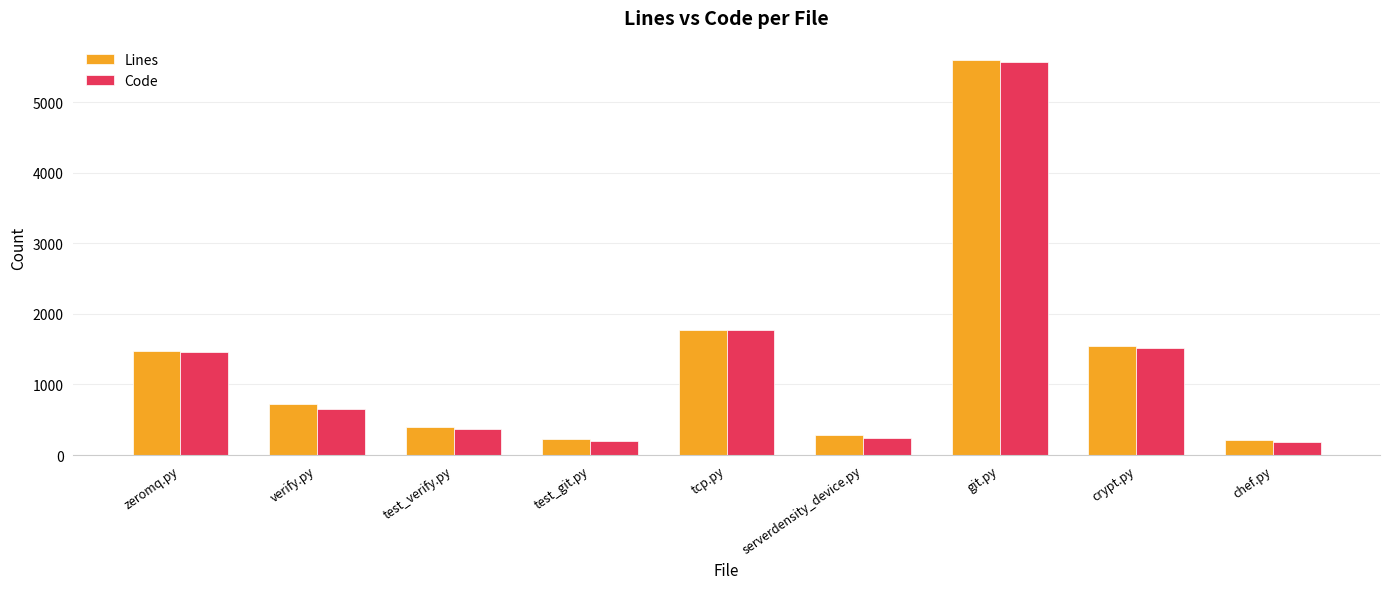

Is it true that Code equals 535 at crypt.py?

False